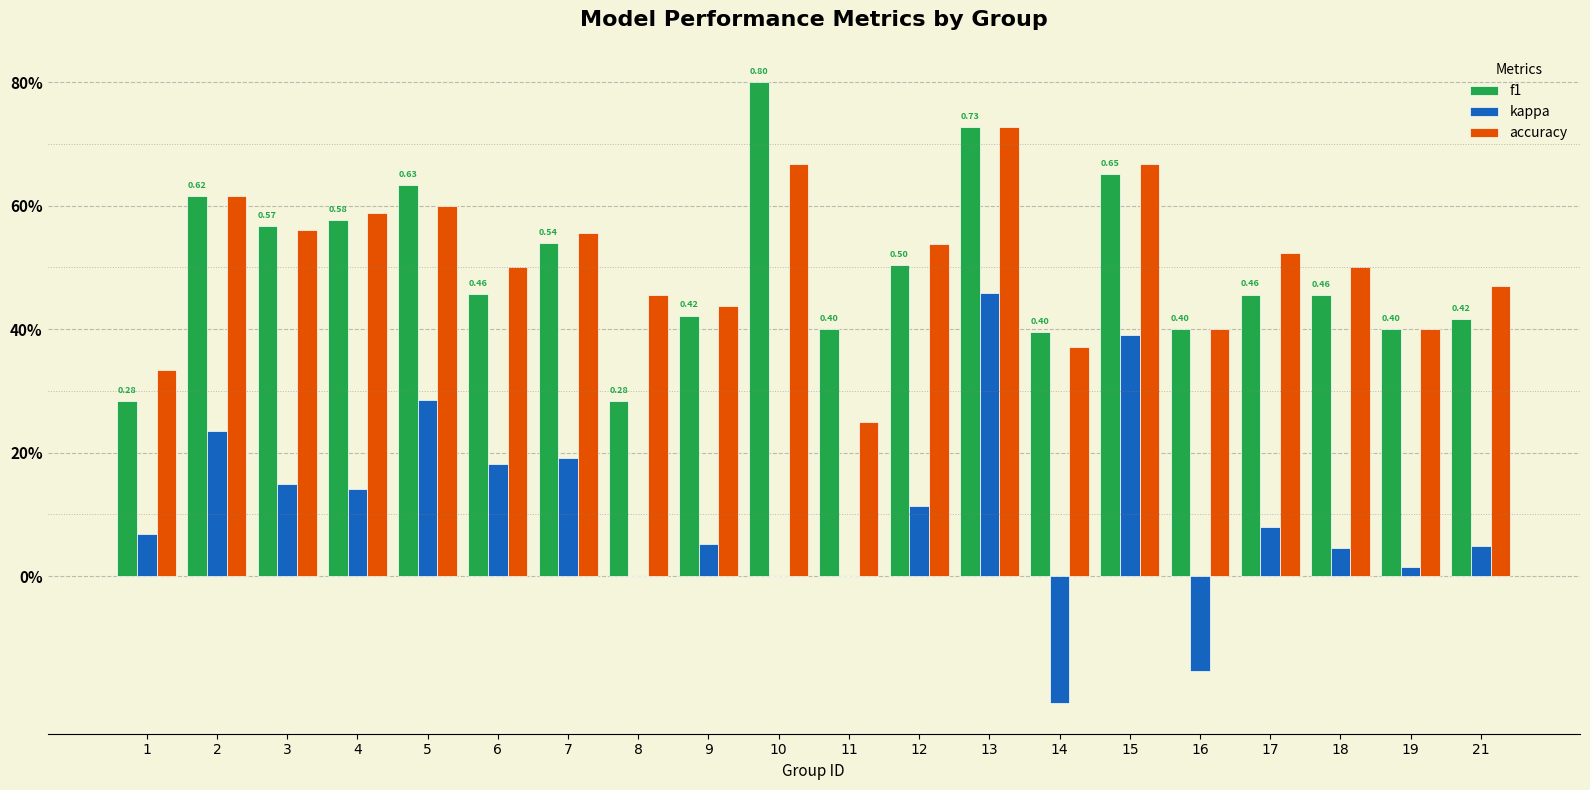

What is the maximum value shown in the chart?

0.8